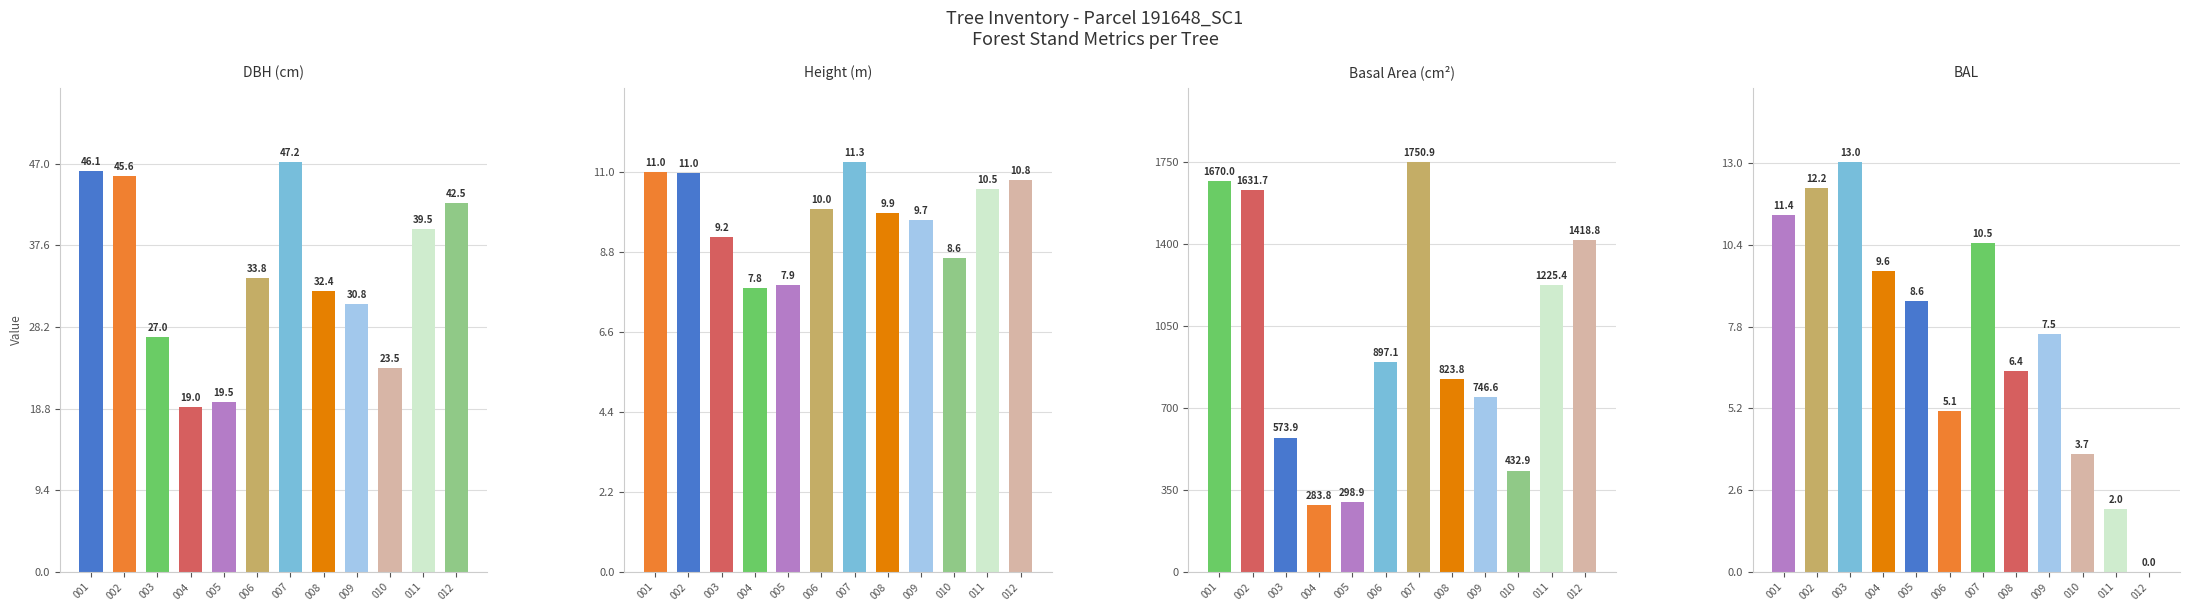

What is the difference between the Basal Area (cm²) values at 004 and 001?

1386.3